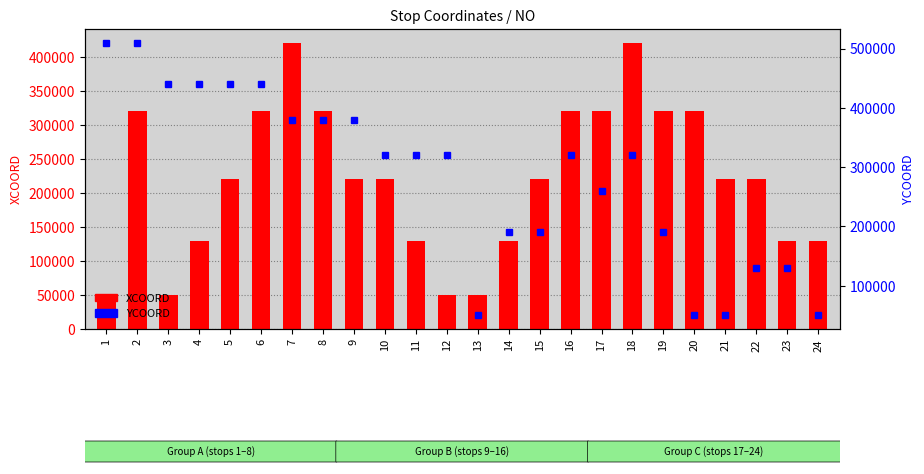

True or false: YCOORD has a value of 468115 at 12.

False